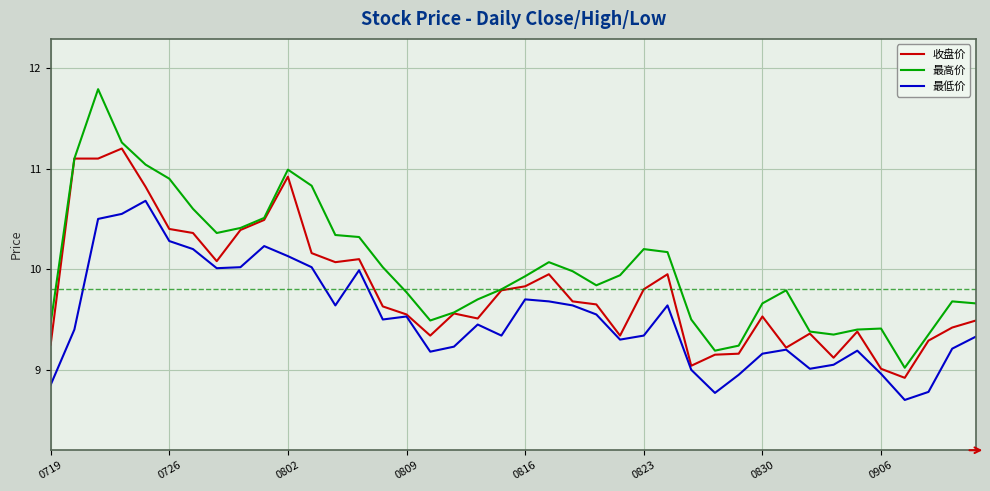

What is the greatest value displayed?

11.8